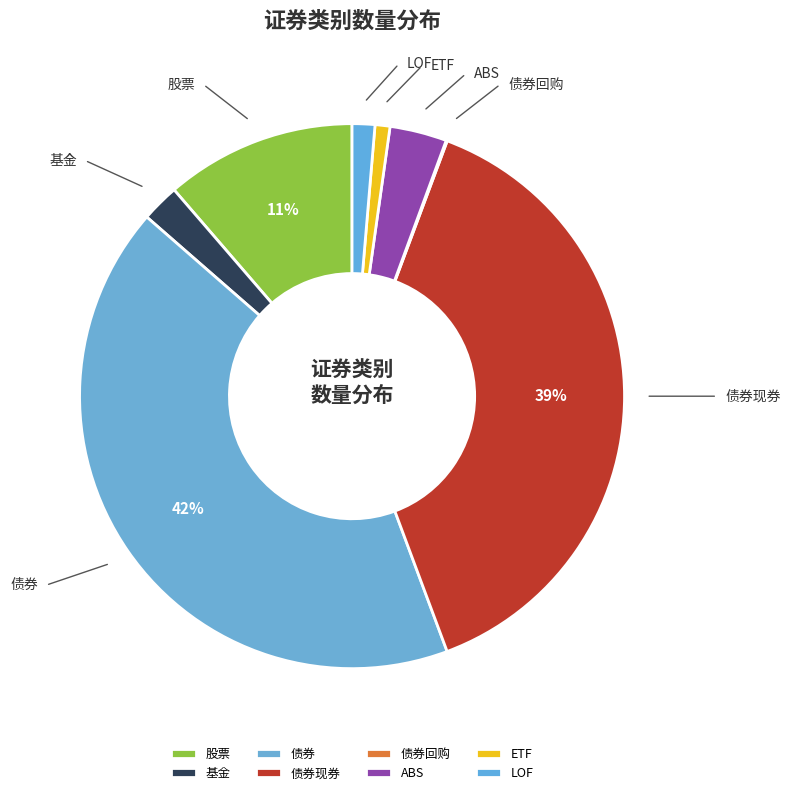

To the nearest percent, what percentage of the pie is 债券?

42%